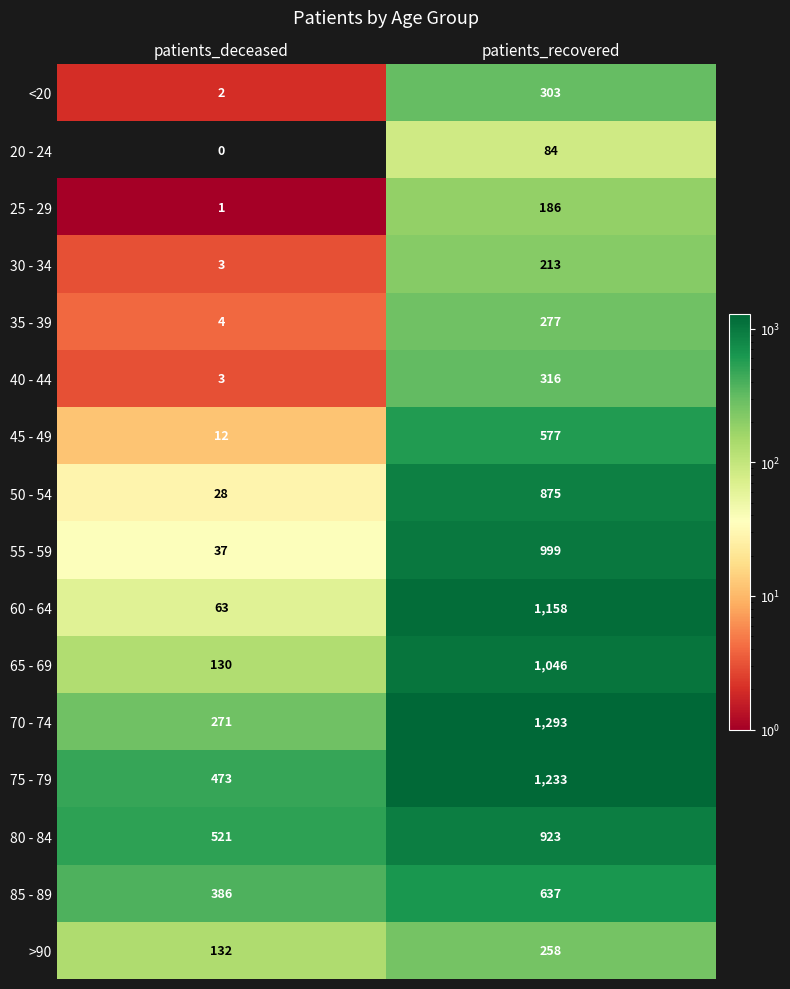

What is the difference between the maximum and minimum values in the 60 - 64 series?

1095